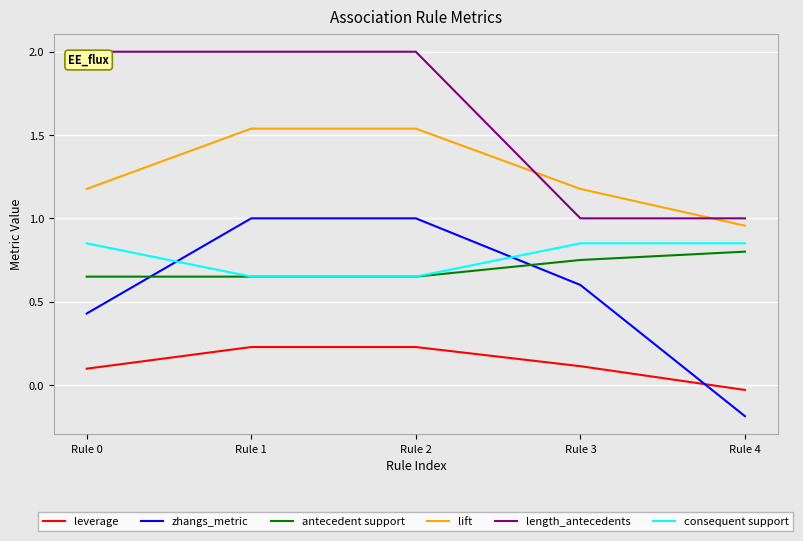

The zhangs_metric series shows -0.0 at Rule 4. True or false?

False